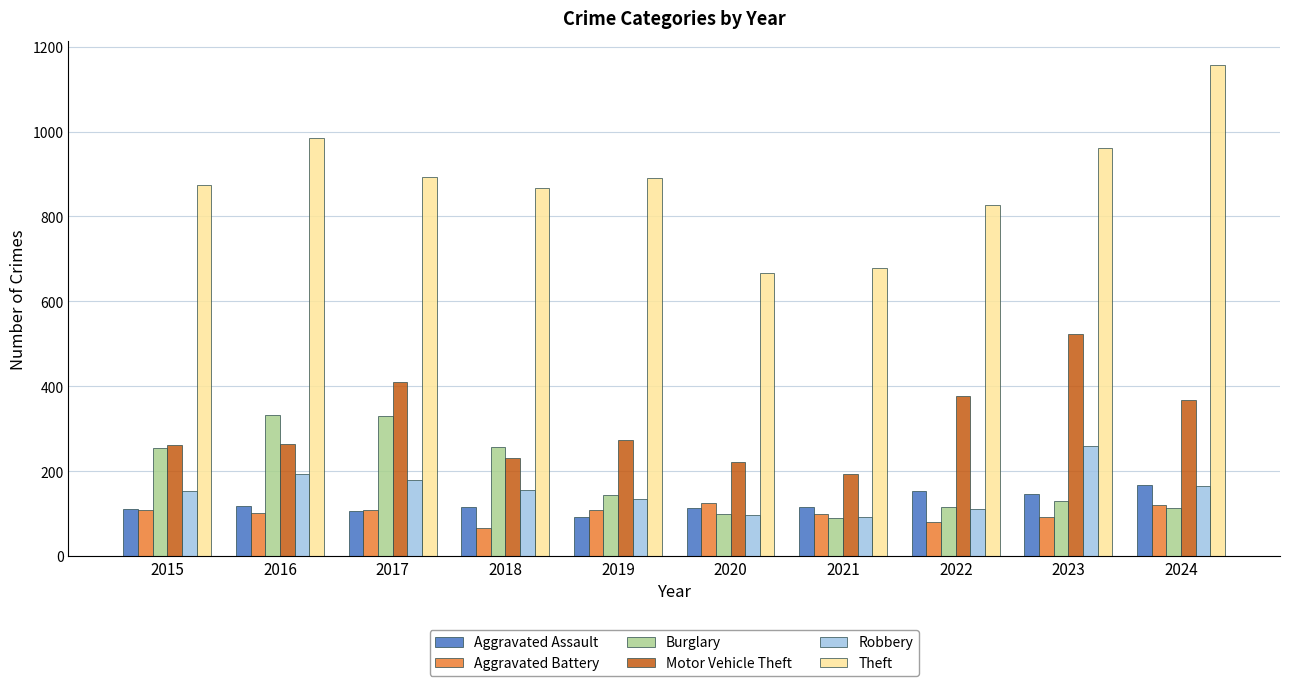

Read the Aggravated Battery value at 2016, to the nearest 10.

100